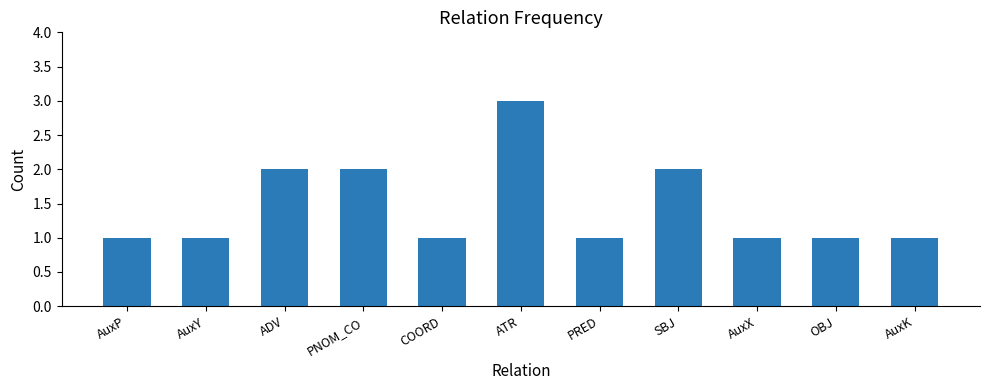

What is the label of the 7th bar from the right?

COORD